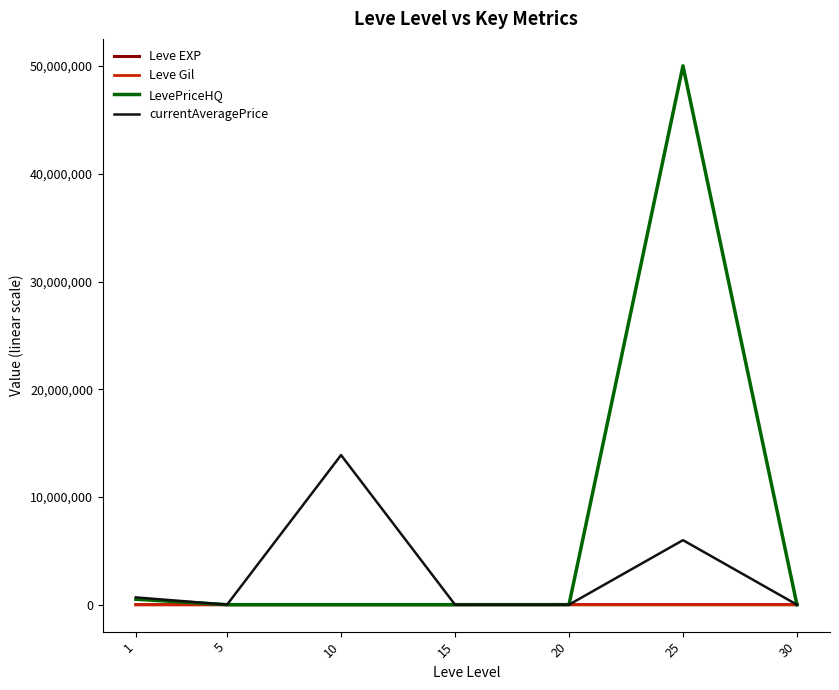

Which series changed the most between 20 and 25?

LevePriceHQ